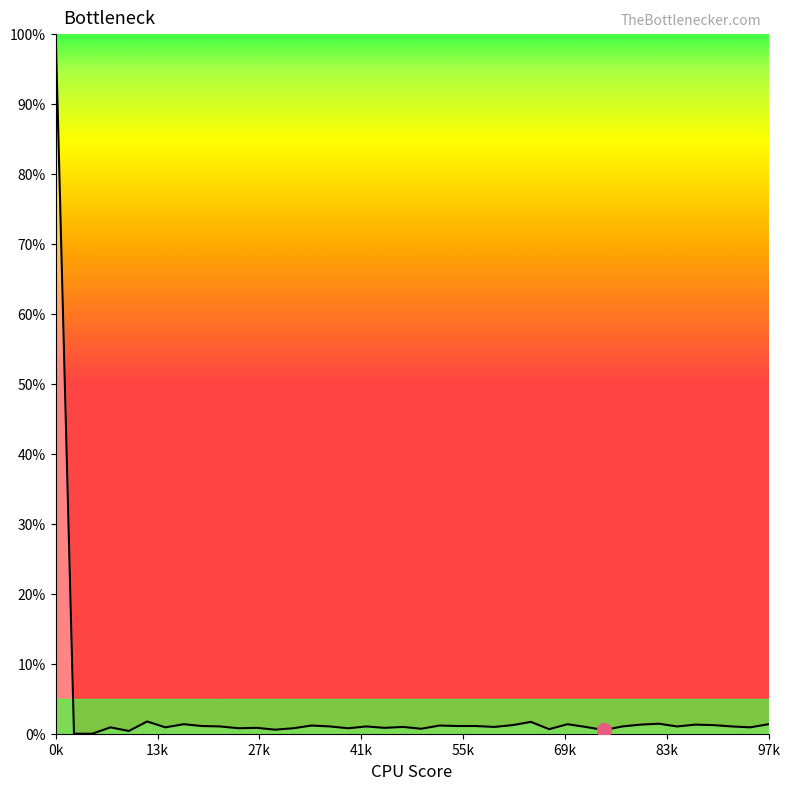

What is the difference between the maximum and minimum values?

100.0